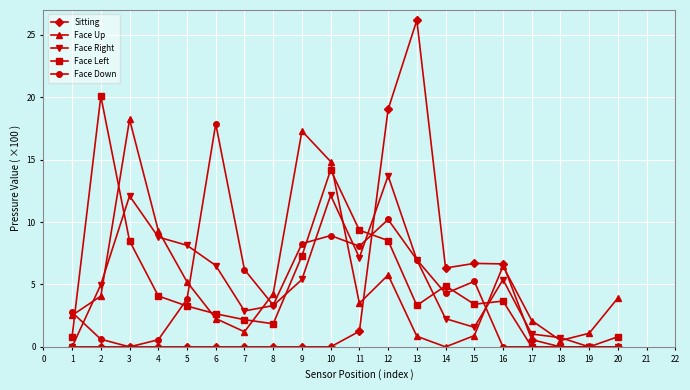

How many values in the Face Up series exceed 3?

11